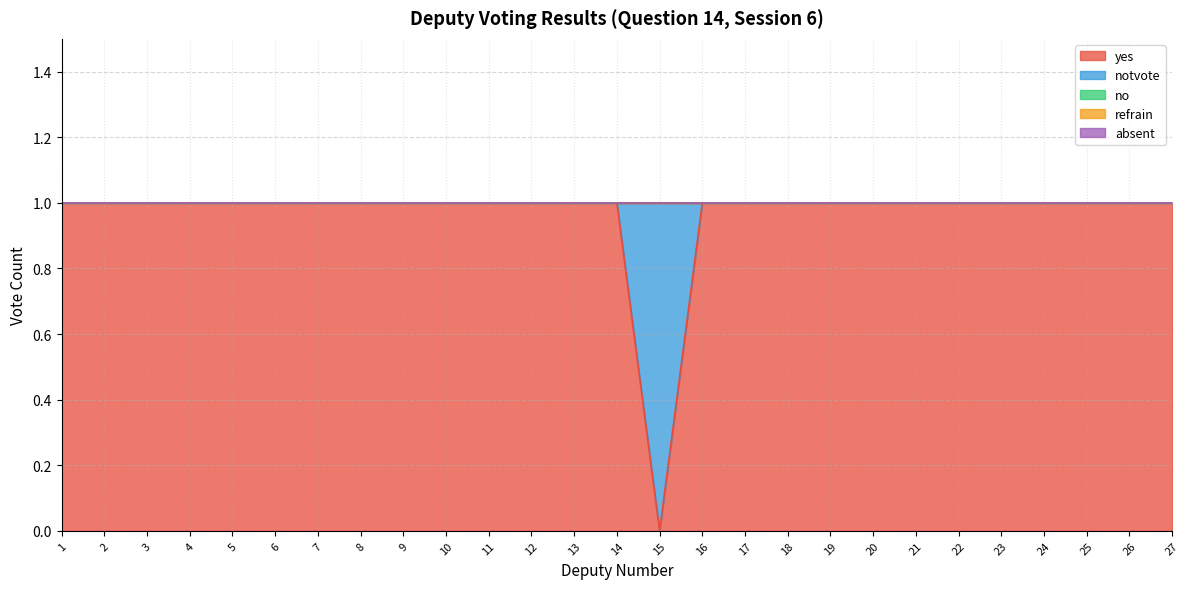

Is the value of refrain at 27 greater than the value of yes at 7?

No